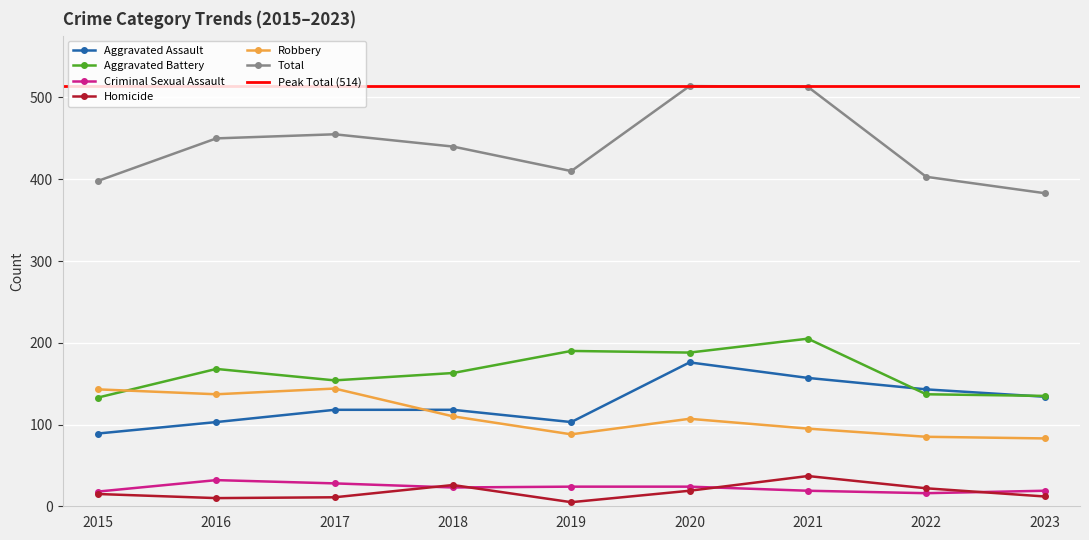

Which series changed the most between 2015 and 2020?

Total